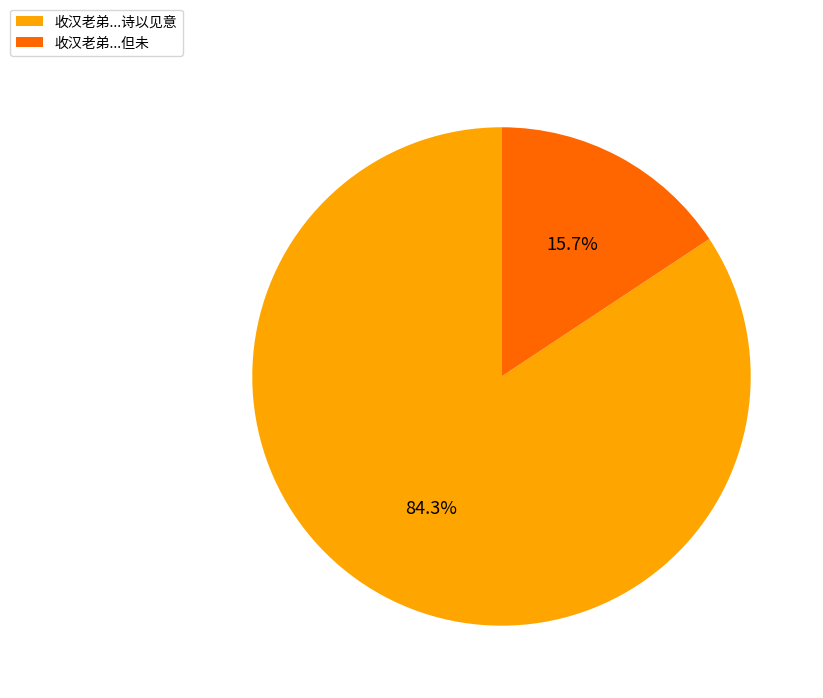

Between 收汉老弟...诗以见意 and 收汉老弟...但未, which is larger?

收汉老弟...诗以见意